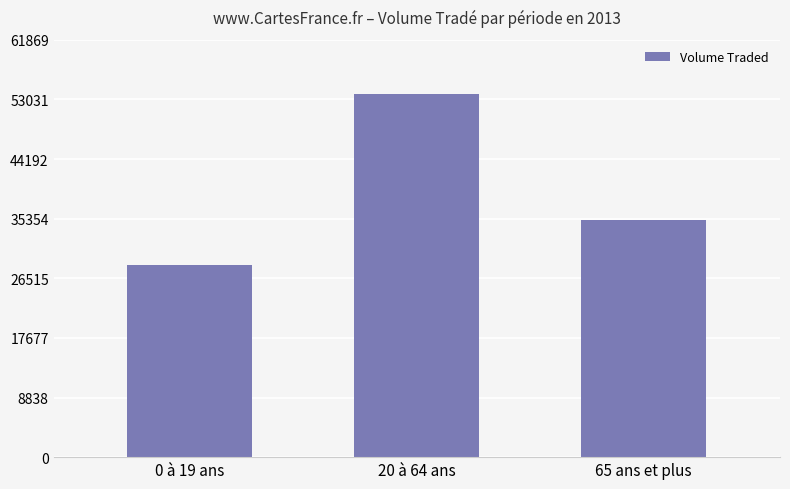

Approximately how many times larger is the value at 65 ans et plus compared to 0 à 19 ans?

1.2